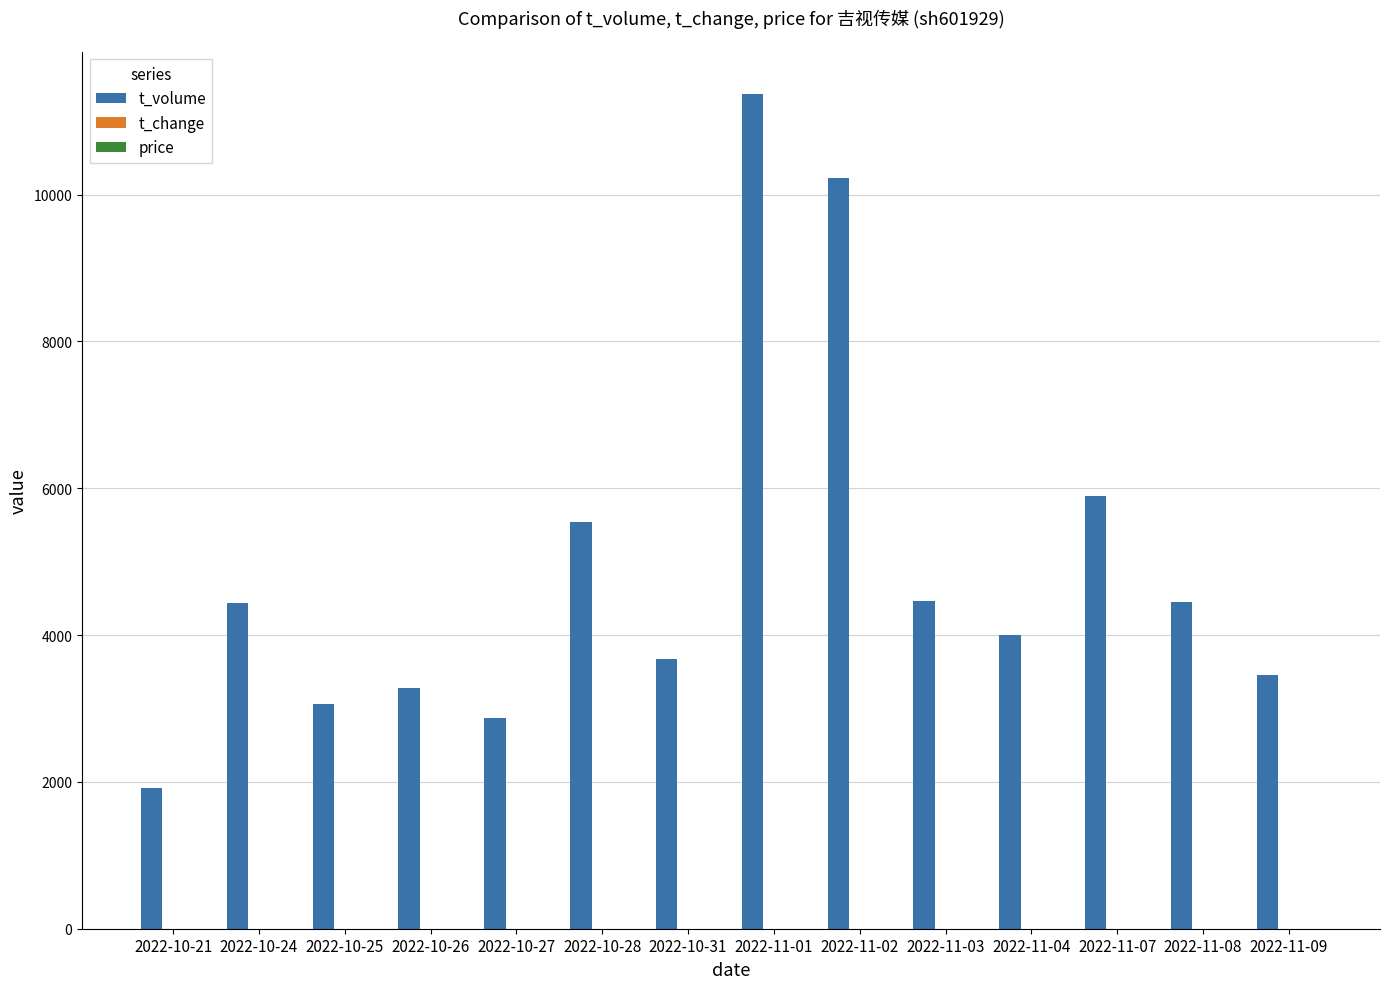

At which category is the sum across all series the highest?

2022-11-01